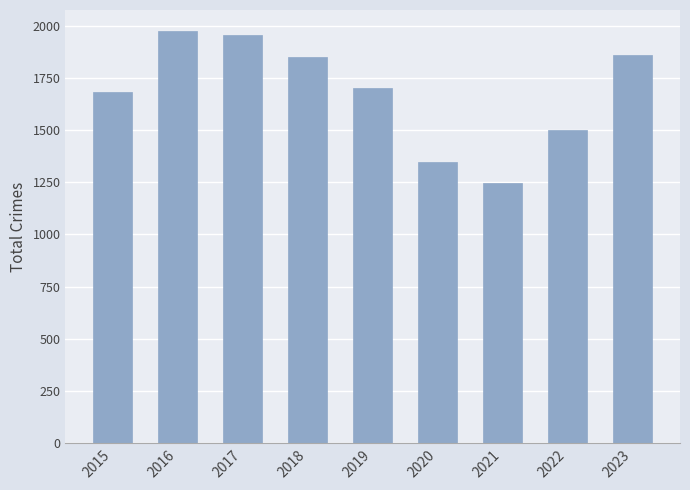

What is the difference between the maximum and second lowest values?

630